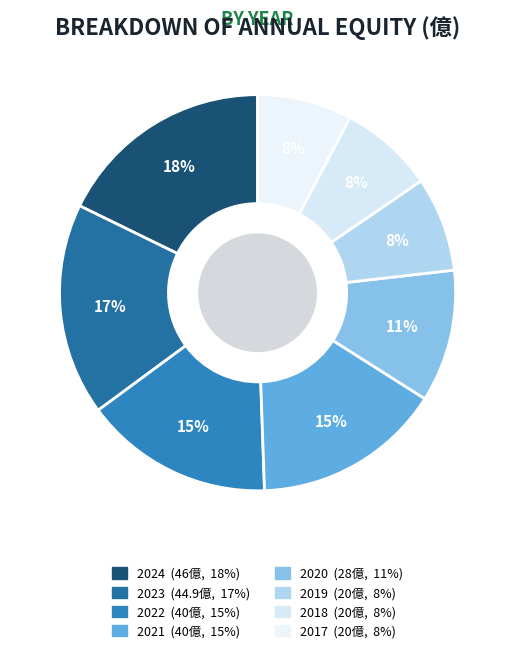

How many slices are in this pie chart?

8